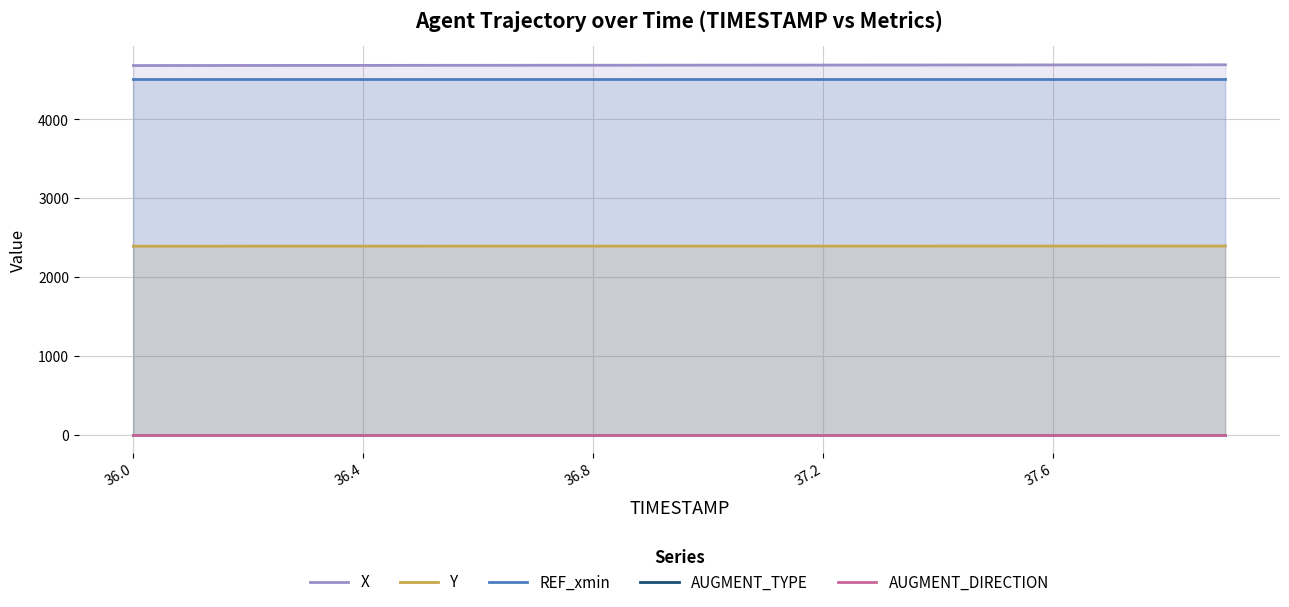

What is the highest value of the Y series?

2394.1